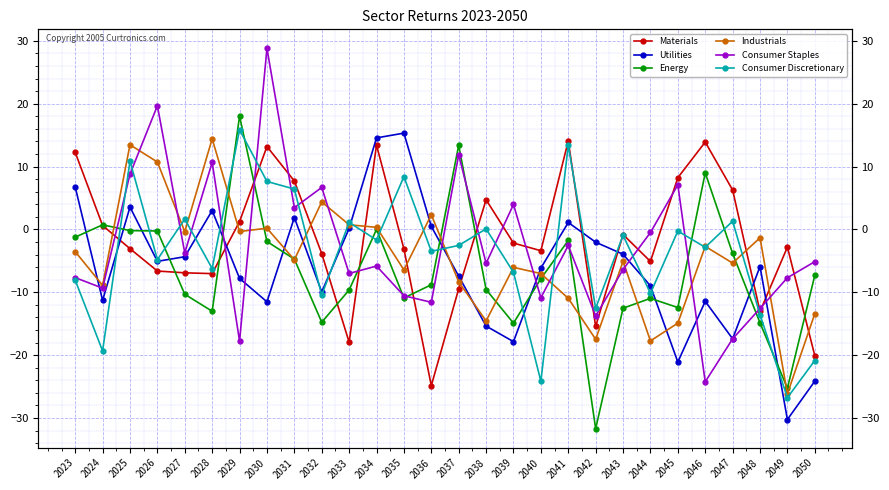

How many lines are shown in the chart?

6